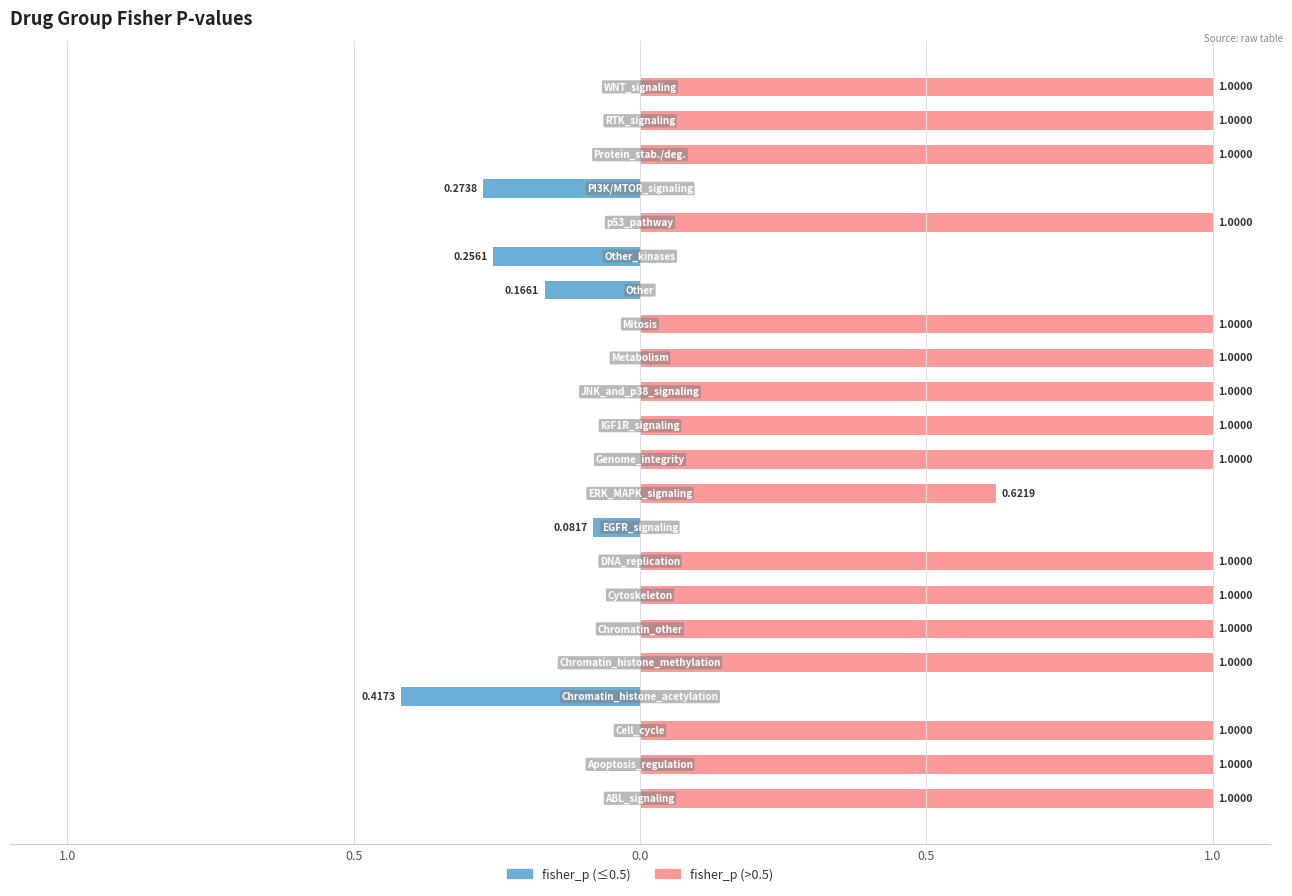

How many data points in fisher_p (≤0.5) are less than 0?

5